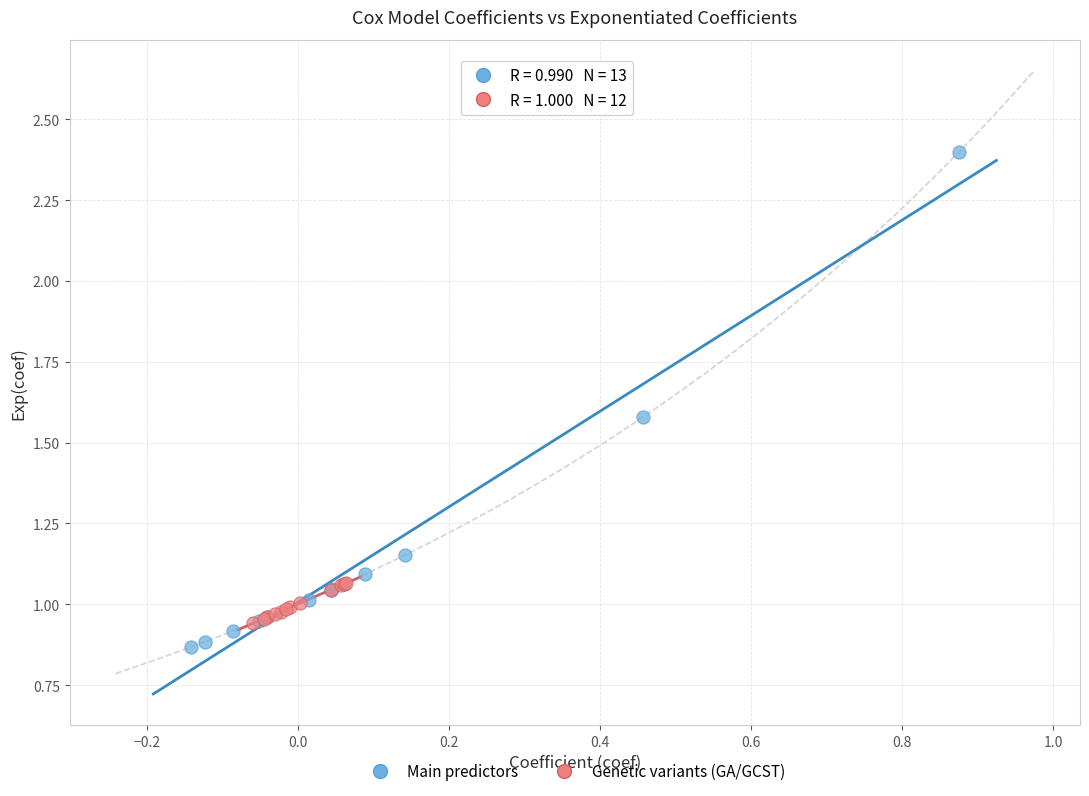

What are all the series names shown in the legend?

Main predictors, Genetic variants (GA/GCST)